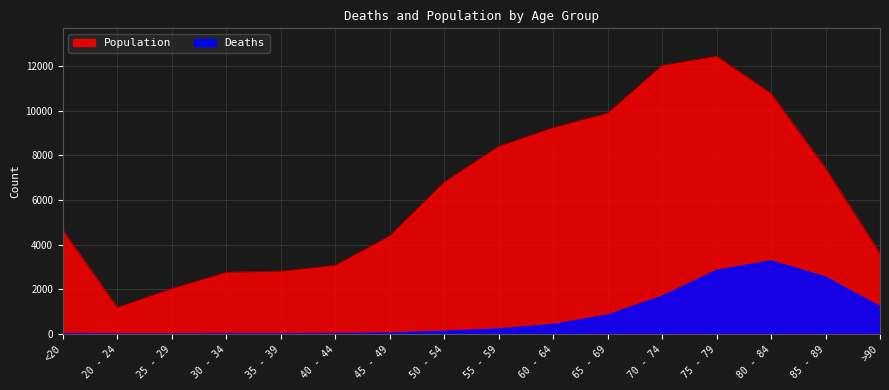

How many interior local valleys does the Population series have?

1